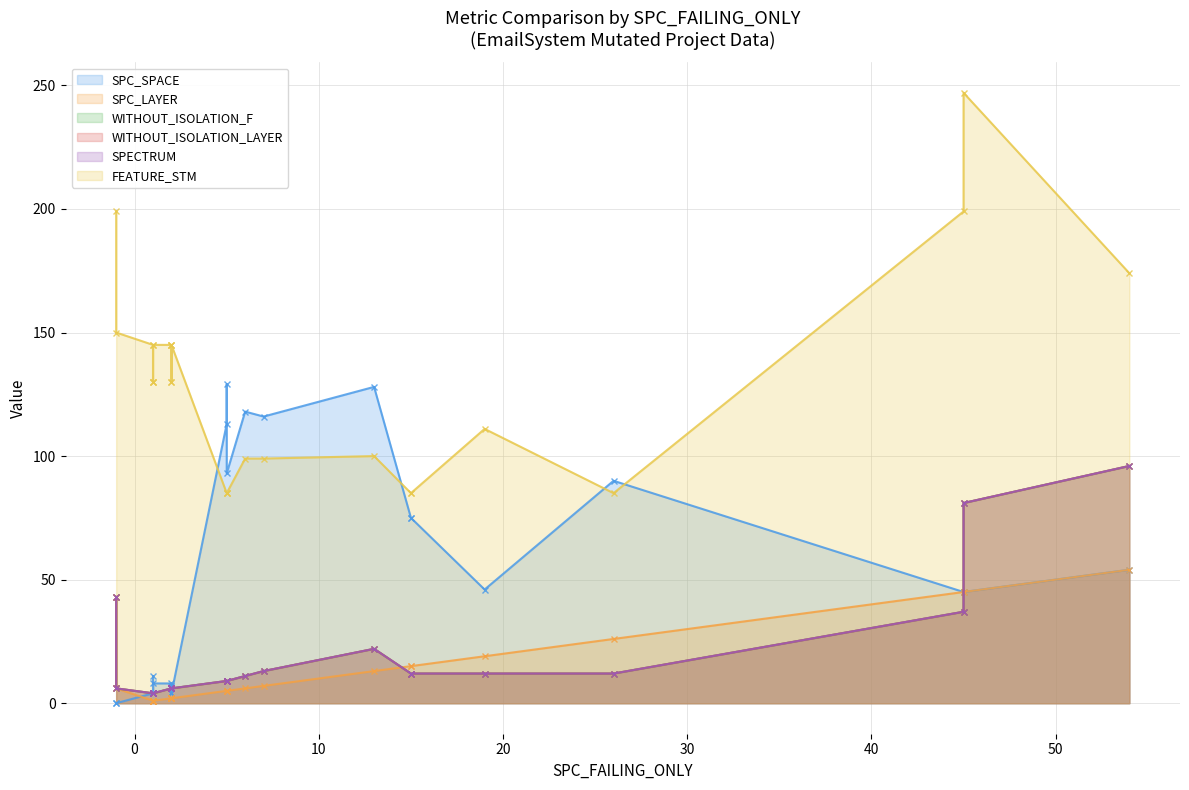

True or false: SPC_SPACE has more than 2 interior local peaks.

True